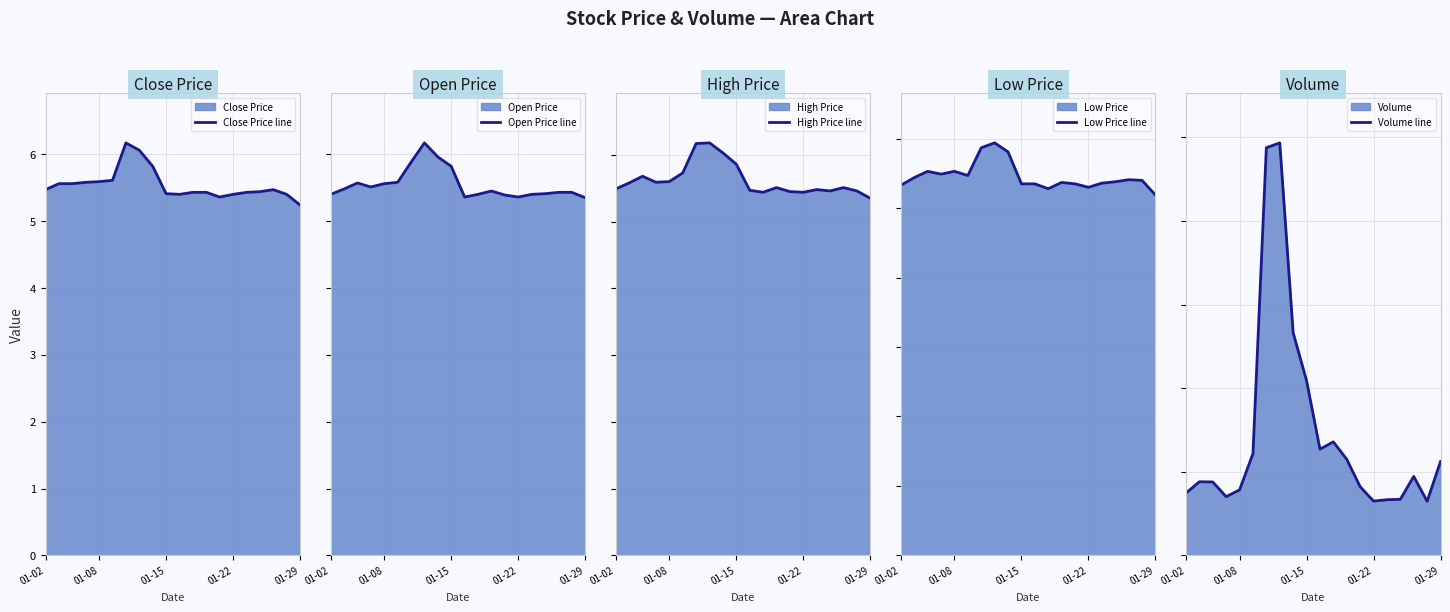

Where does the Volume line series first go above 4721731?

5